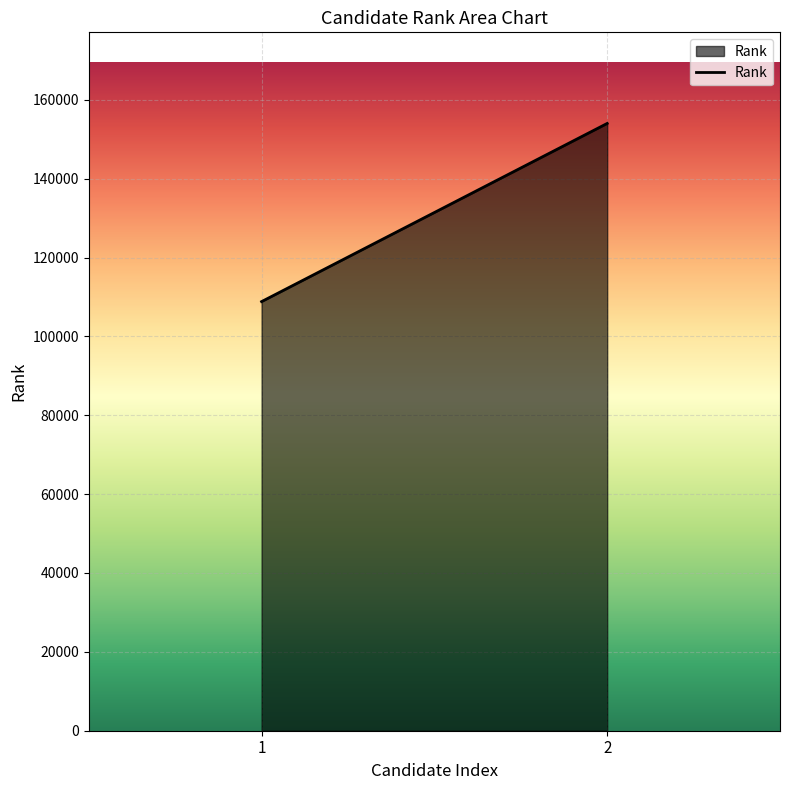

Which category has the lowest value across all series?

1